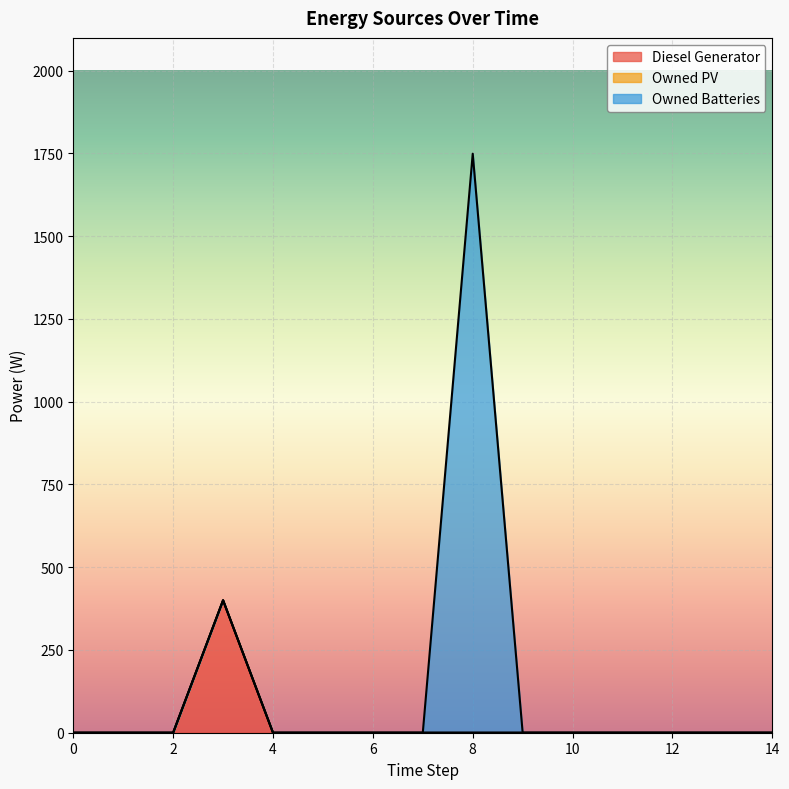

How many lines are shown in the chart?

3